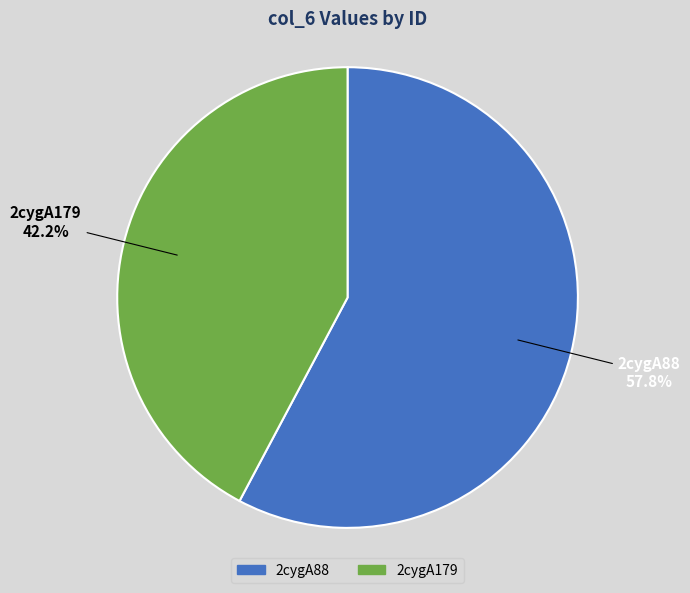

True or false: 2cygA88 accounts for 58% of the total.

True